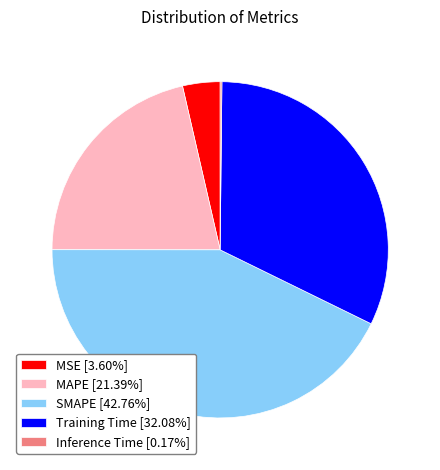

Combined, do Training Time and MSE account for over 50%?

No